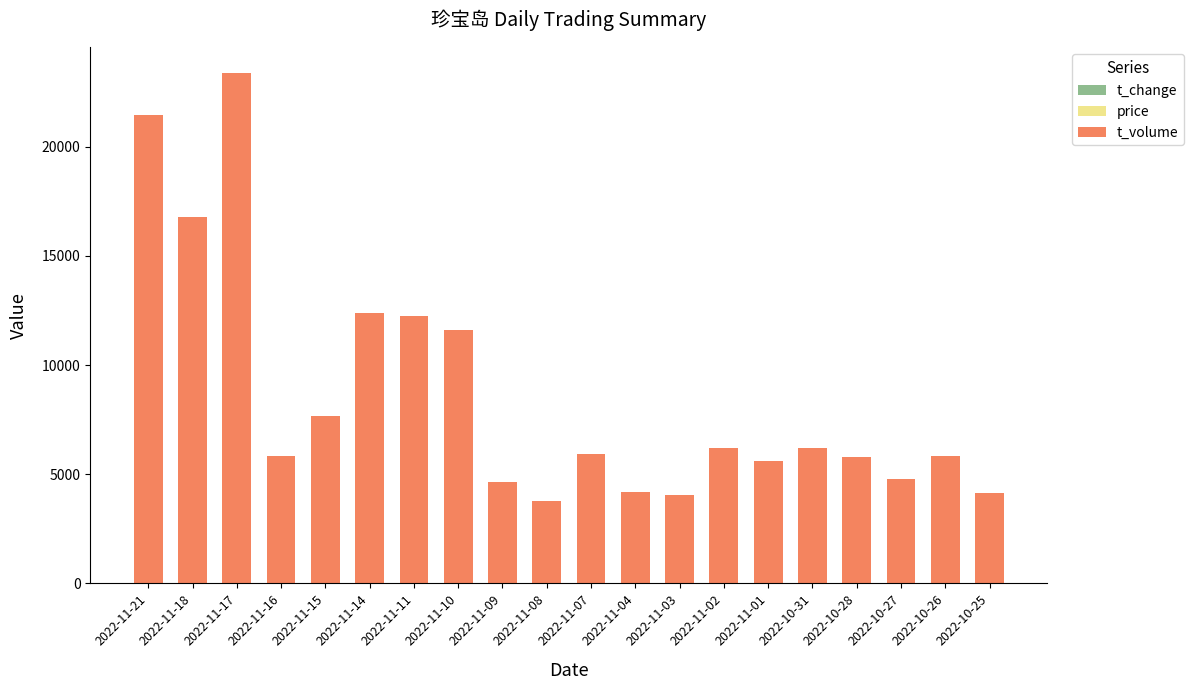

At which category is the sum across all series the highest?

2022-11-17